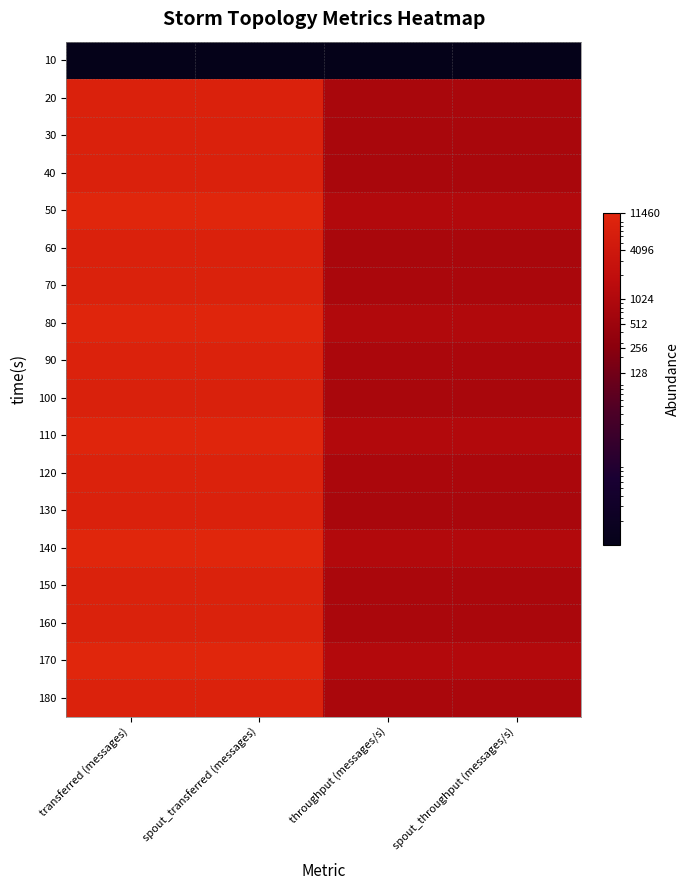

What is the difference between the highest and lowest values at throughput (messages/s)?

1144